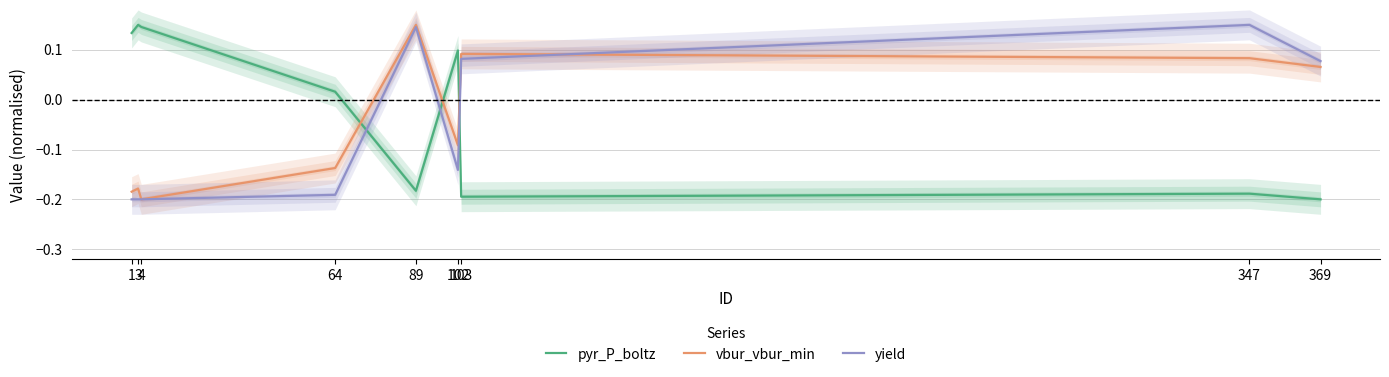

Which series has the largest range (max minus min)?

pyr_P_boltz